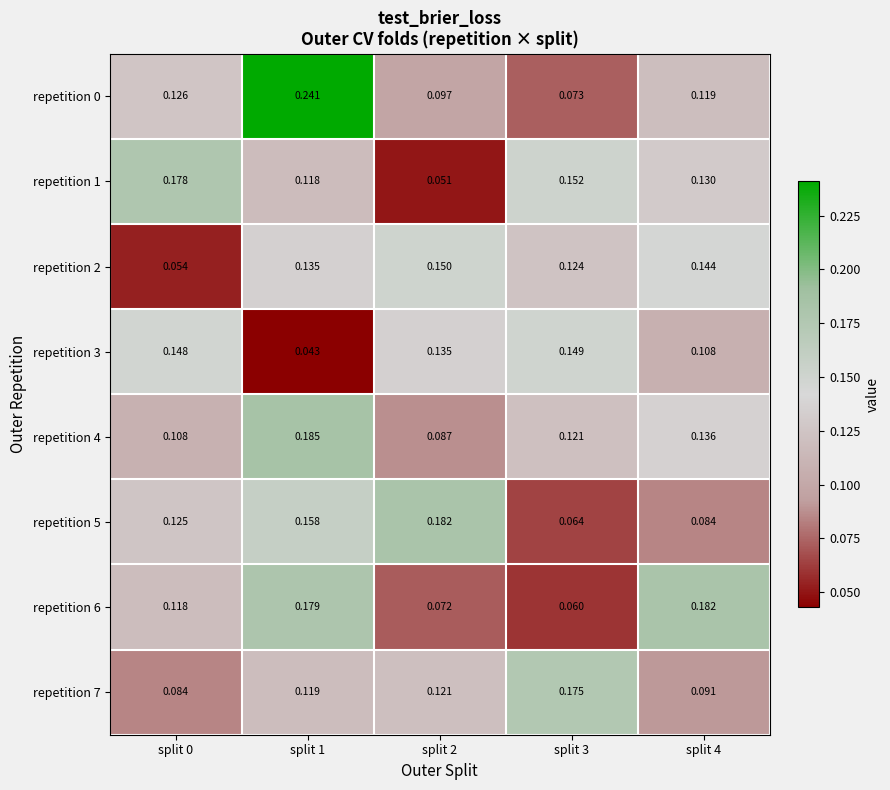

What is the total value across all series at split 1?

1.2